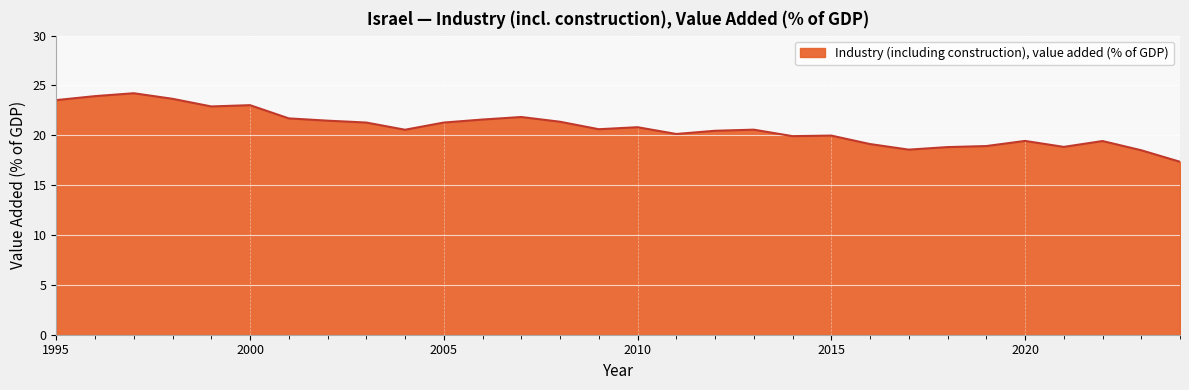

What is the minimum value shown in the chart?

17.3